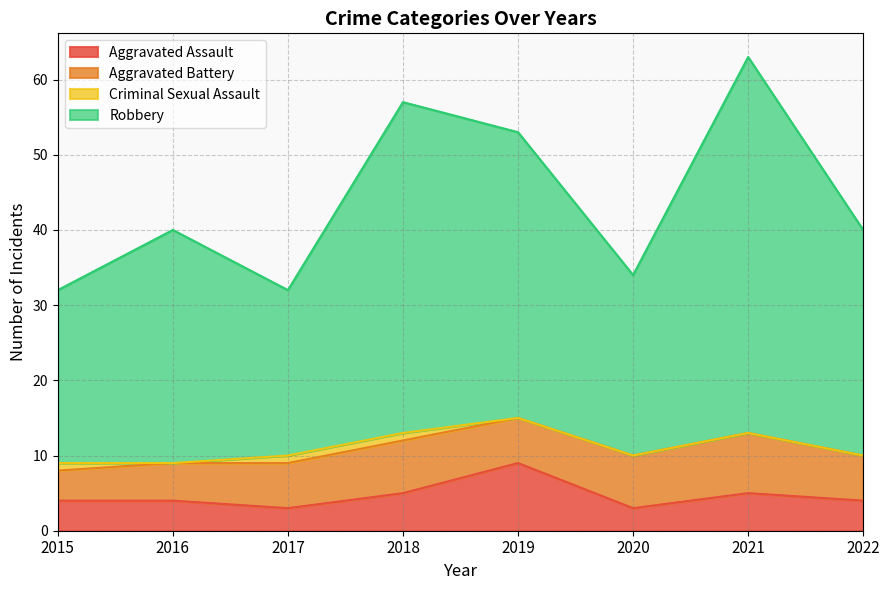

What are all the series names shown in the legend?

Aggravated Assault, Aggravated Battery, Criminal Sexual Assault, Robbery